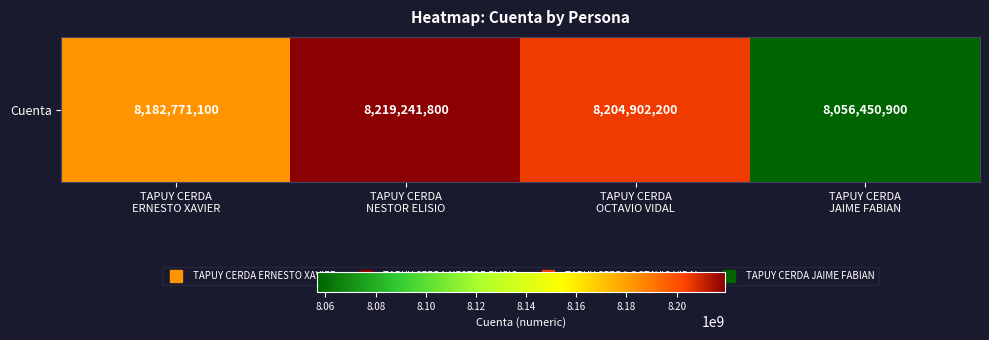

What is the difference between the second highest and minimum values?

148451300